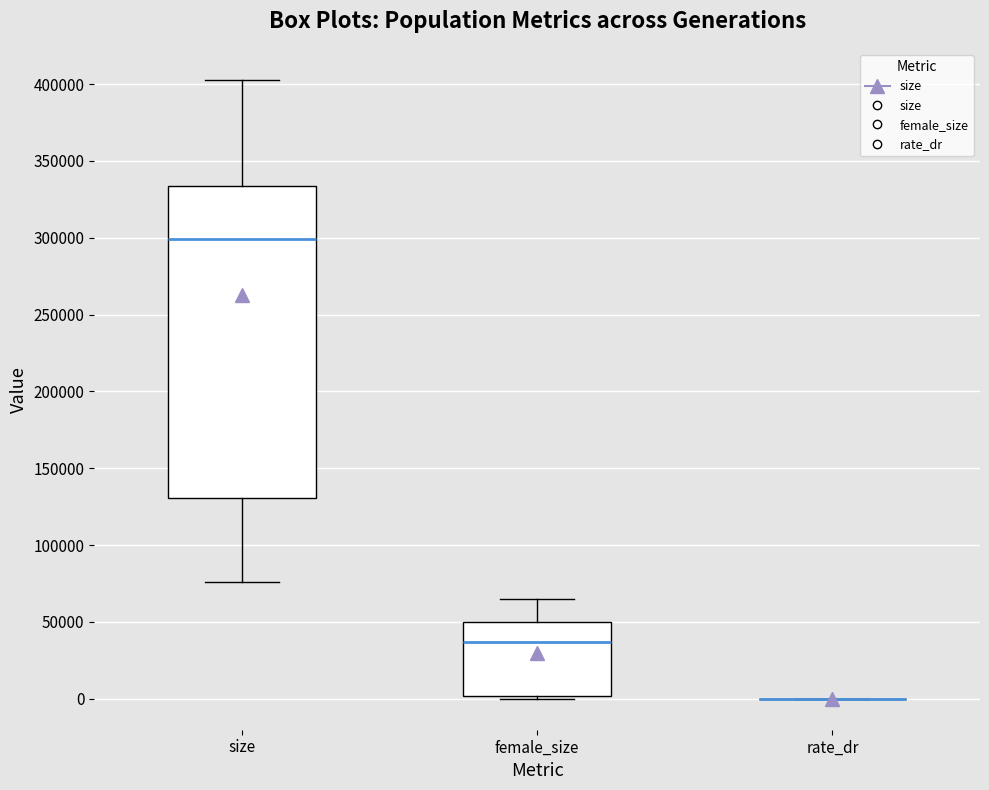

Reading left to right, transcribe this box plot: for each box, give where its median line is, the range the box spans, and where its two whiskers end, as read against the y-axis. The values are not printed on the chart, so give them approximately, as read against the axis.

size: median 300000, box 130000 to 335000, whiskers 75000 to 405000
female_size: median 35000, box 0 to 50000, whiskers 0 (just below the box's lower edge) to 65000
rate_dr: box collapsed to a line at 0, whiskers 0 to 0